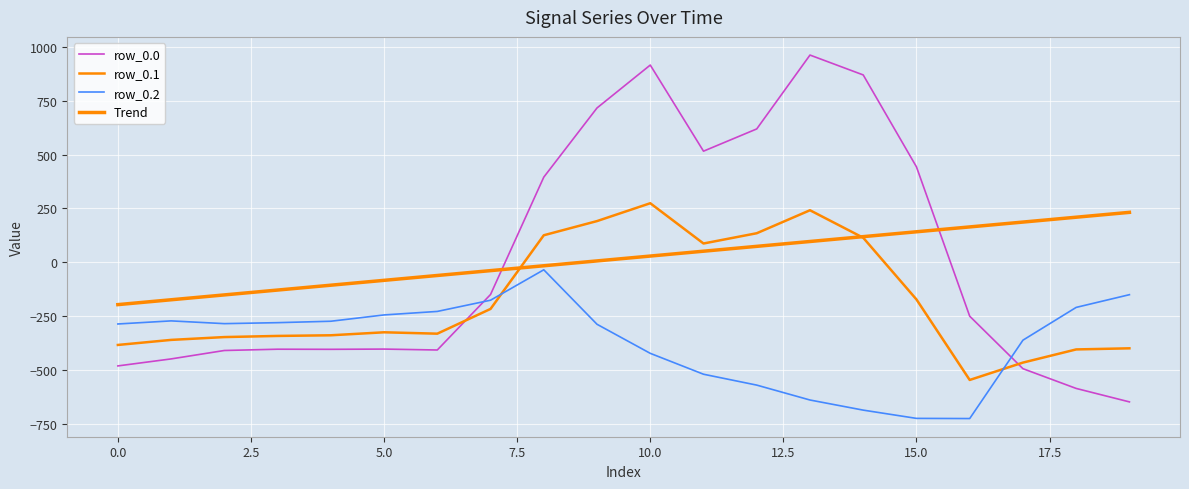

How many lines are shown in the chart?

4